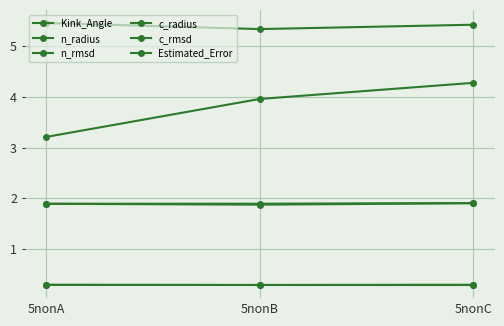

Rank the categories by Estimated_Error value from highest to lowest.

5nonA, 5nonC, 5nonB